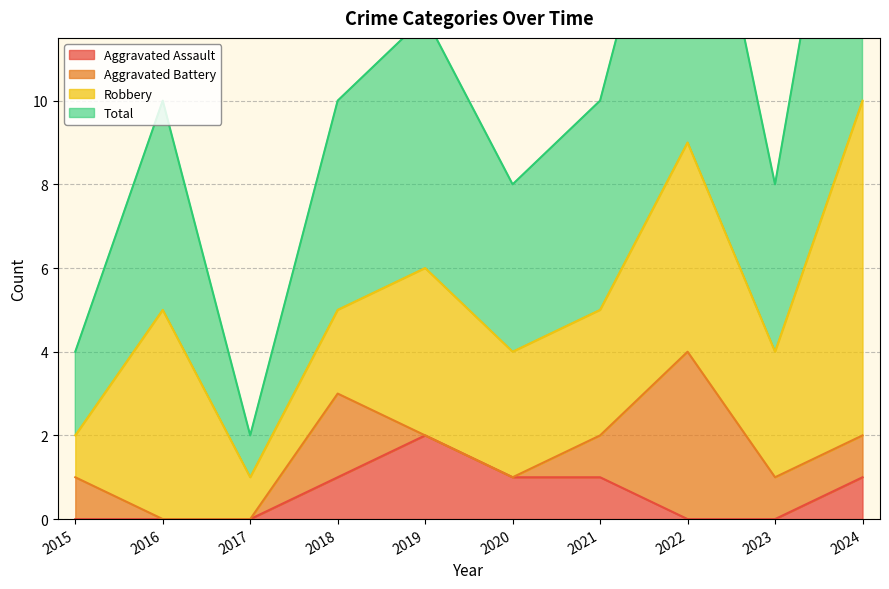

At which label does Aggravated Assault reach its peak?

2019